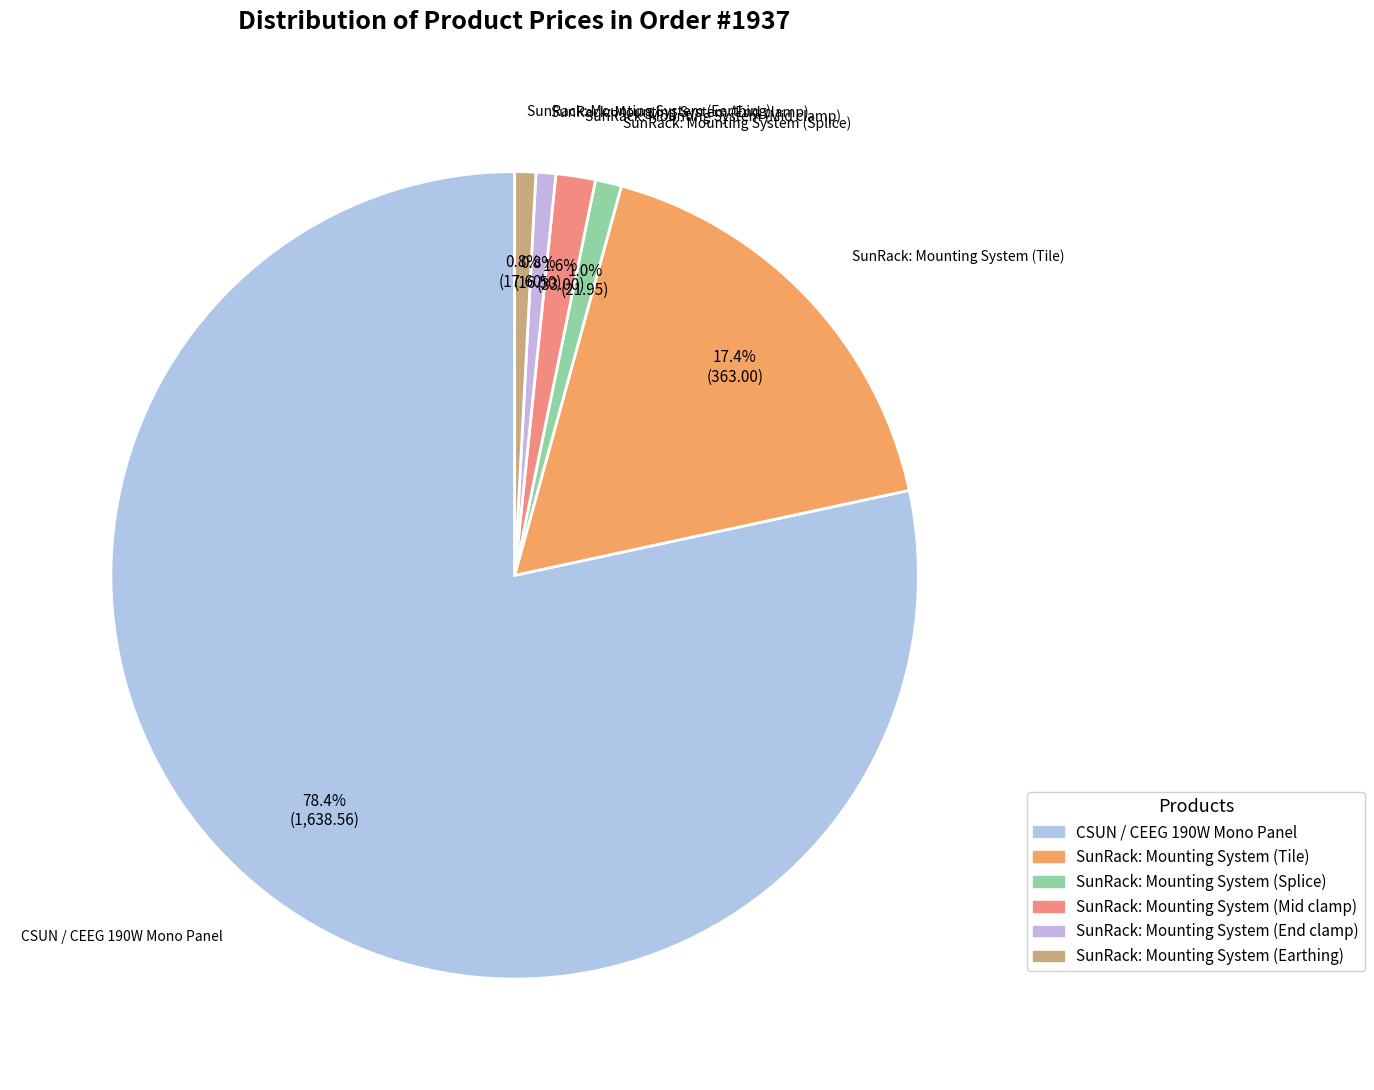

What is the total percentage of SunRack: Mounting System (End clamp) and SunRack: Mounting System (Tile)?

18.2%